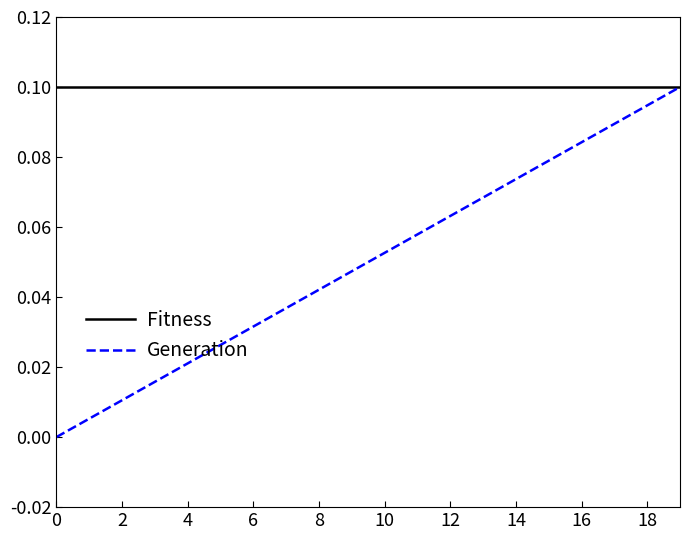

Which series has the largest total across all categories?

Fitness